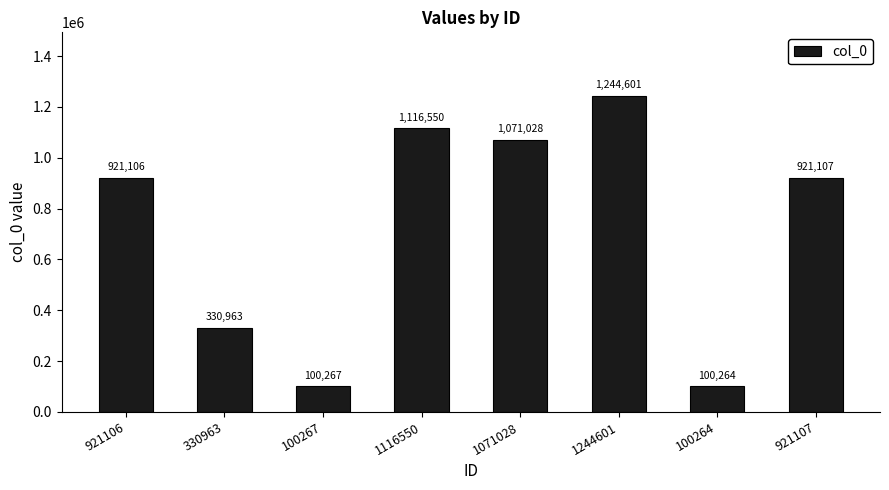

What is the value of the 1st bar from the left?

921106